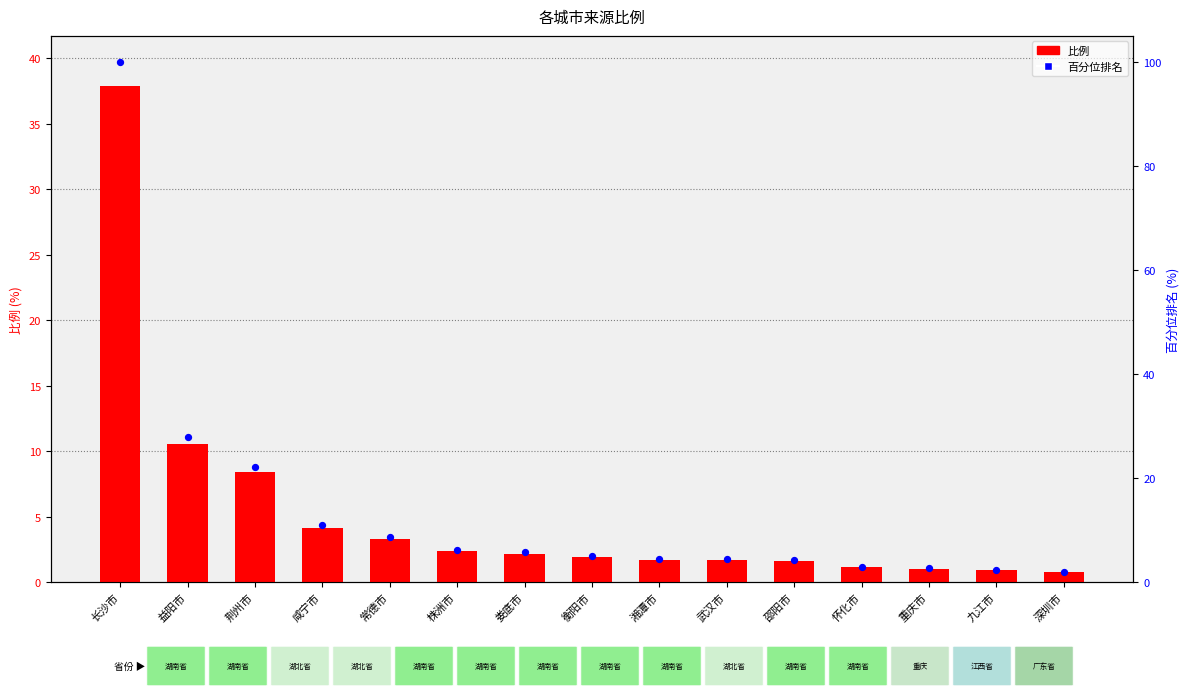

What are all the series names shown in the legend?

比例, 百分位排名